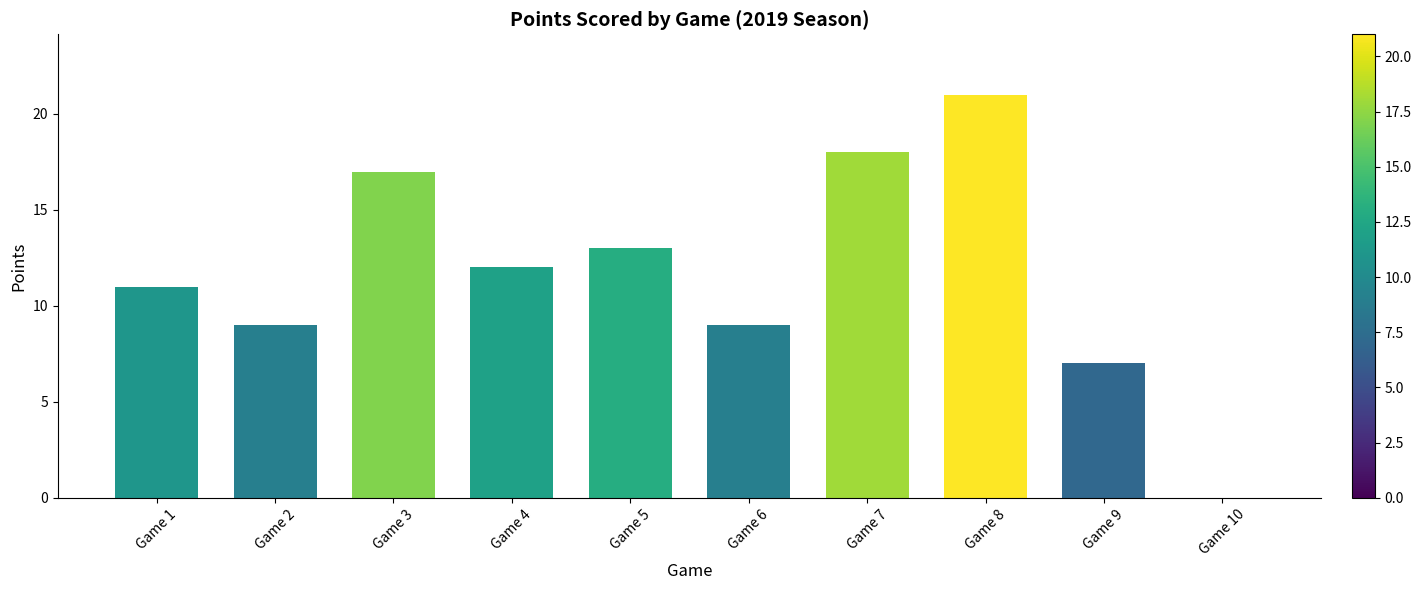

Which category has the highest value across all series?

Game 8